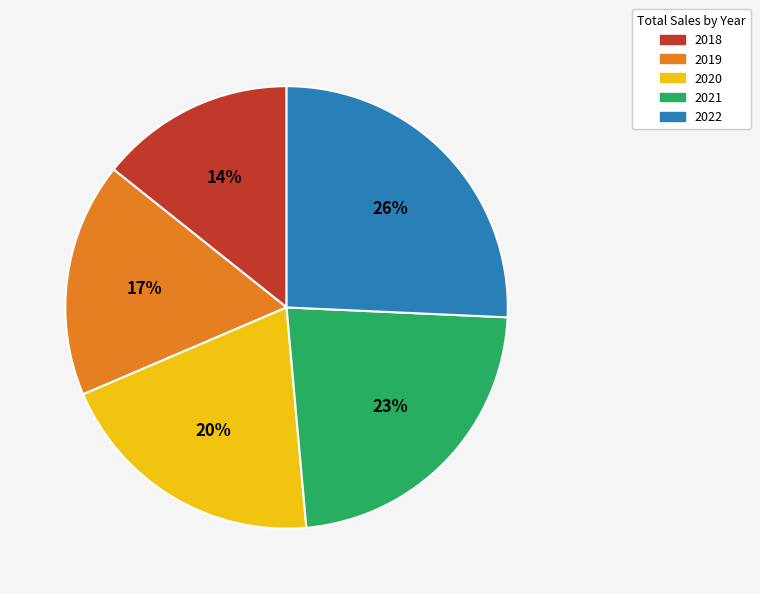

Which slice is the largest?

2022